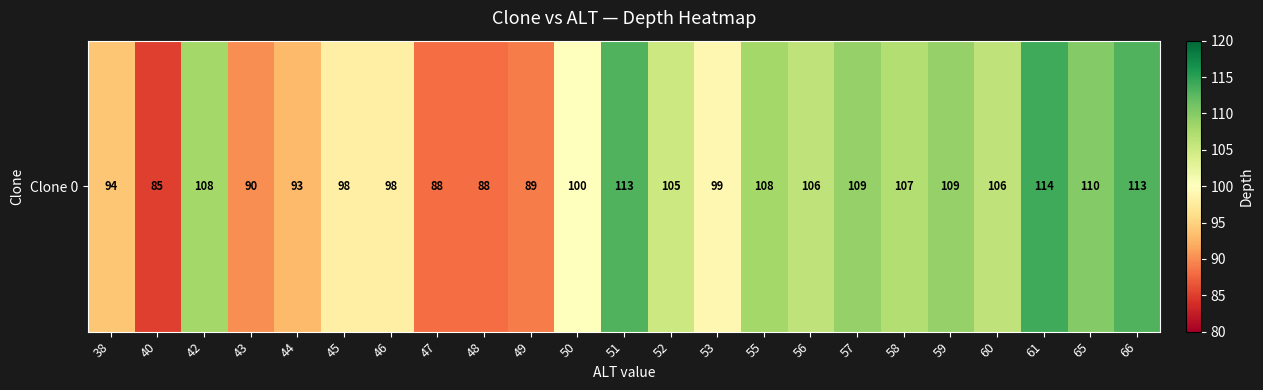

Between 51 and 66, which is larger?

51